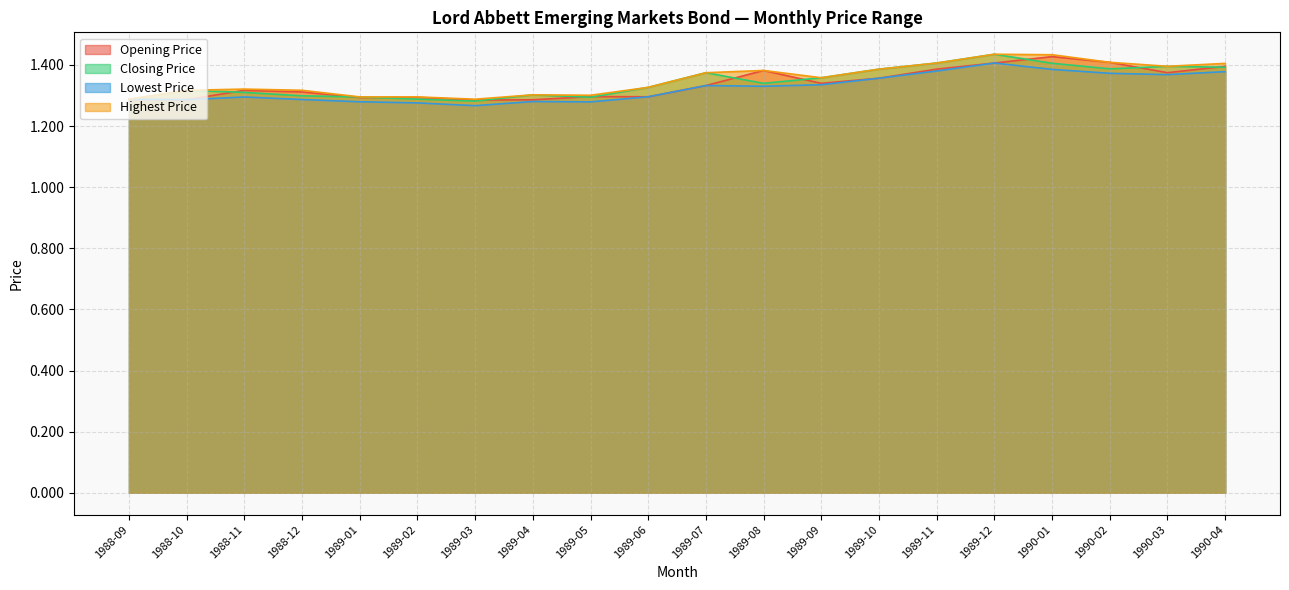

What is the label of the 1st point from the left?

1988-09